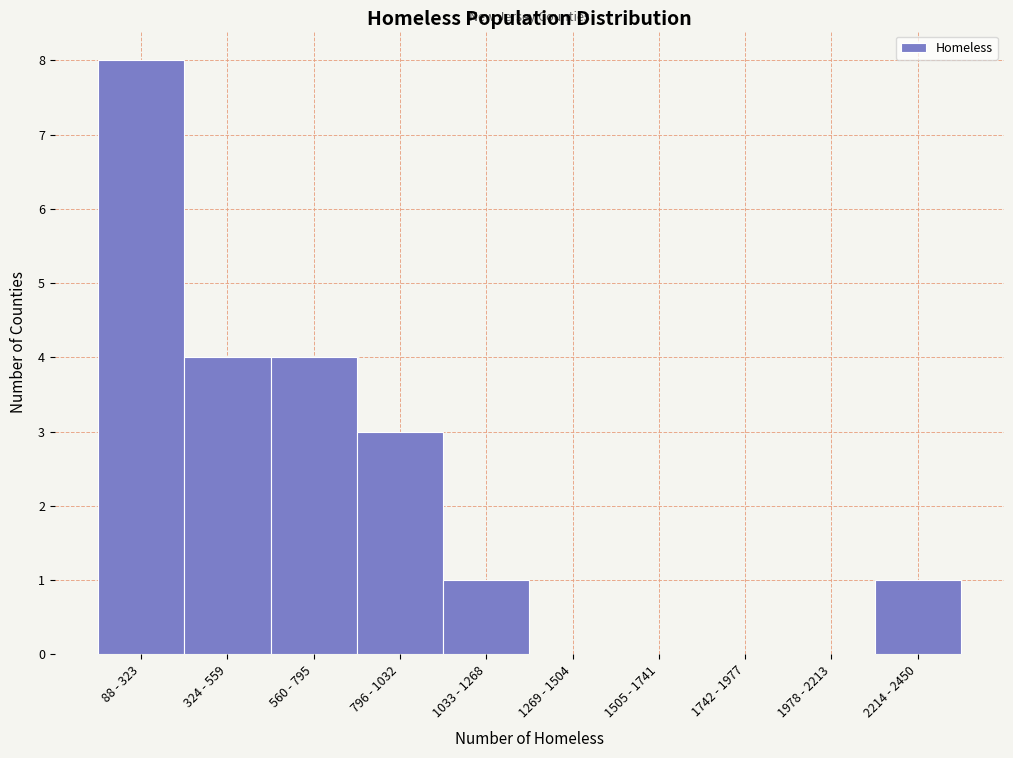

Reading left to right, what are all the values shown in this chart?

88 - 323=8	324 - 559=4	560 - 795=4	796 - 1032=3	1033 - 1268=1	1269 - 1504=0	1505 - 1741=0	1742 - 1977=0	1978 - 2213=0	2214 - 2450=1